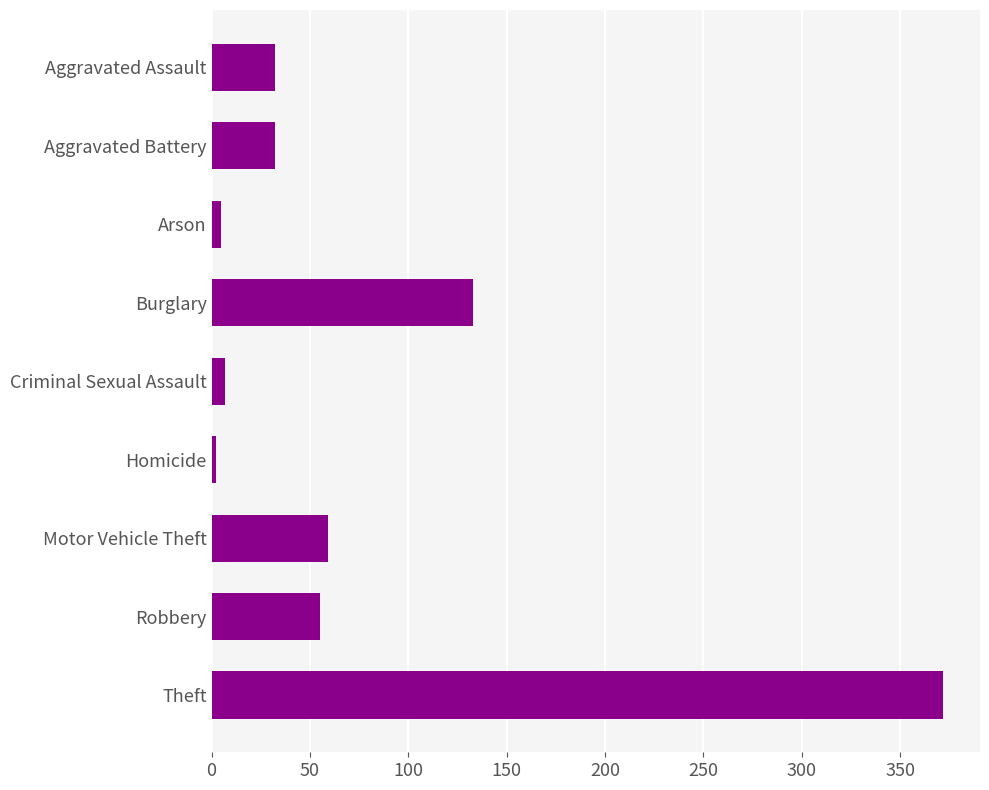

What is the sum of all values?

697